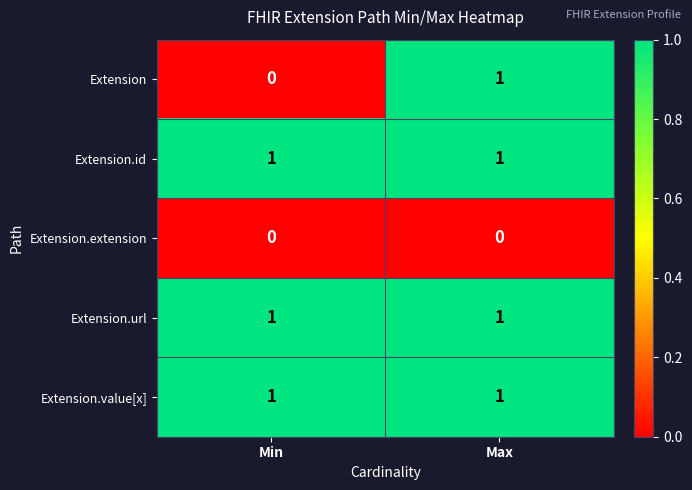

Reading left to right, what are all the values shown in this chart?

Extension: 0	1
Extension.id: 1	1
Extension.extension: 0	0
Extension.url: 1	1
Extension.value[x]: 1	1